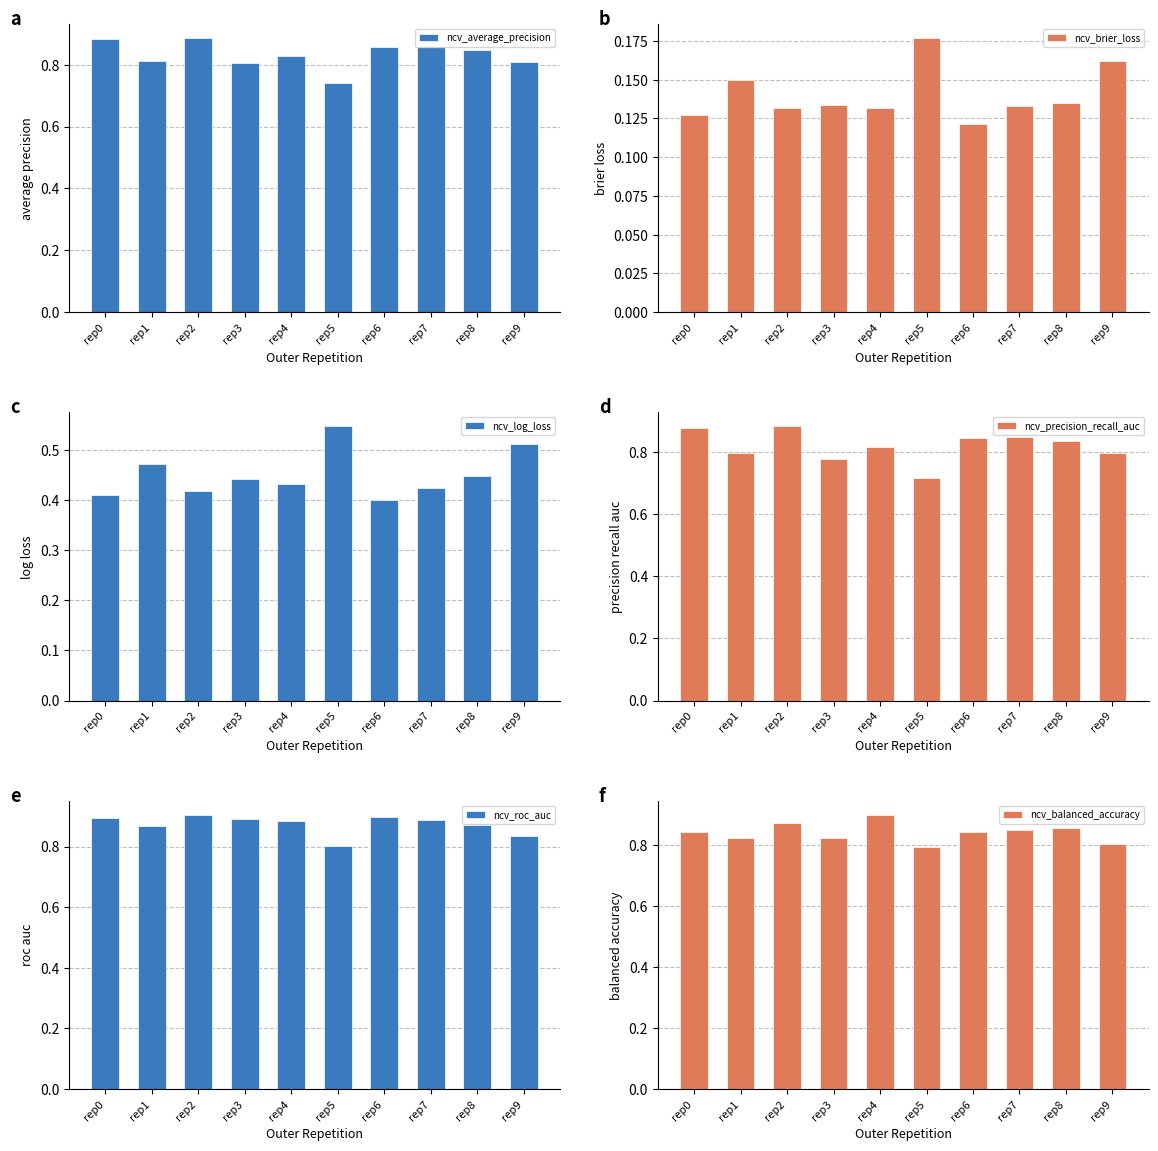

What is the highest value of the ncv_log_loss series?

0.5